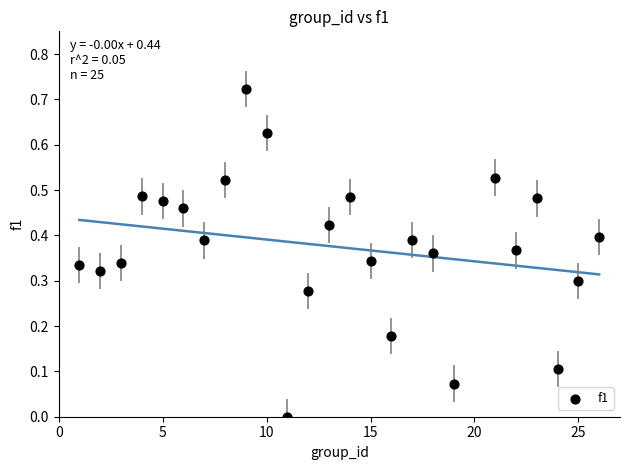

What is the range of X values (max minus min)?

25.0